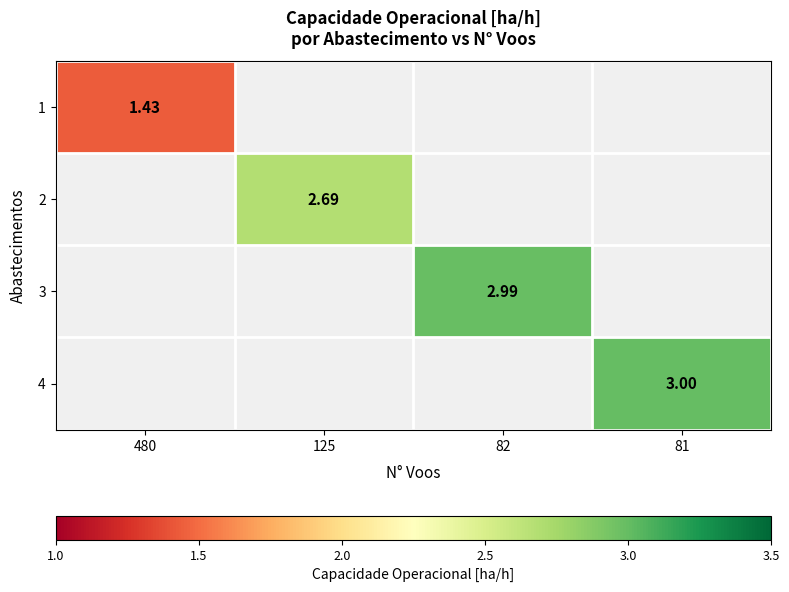

At which category does the chart reach its minimum across all series?

480